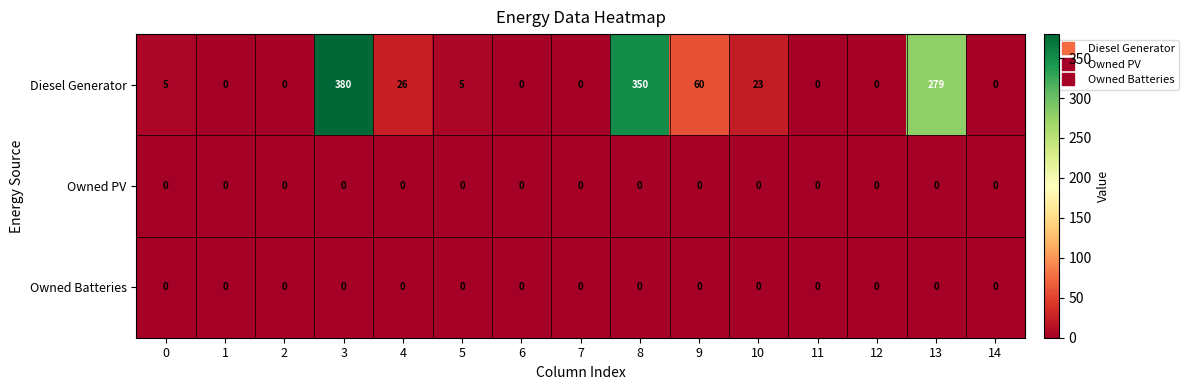

What is the total value across all series at 10?

23